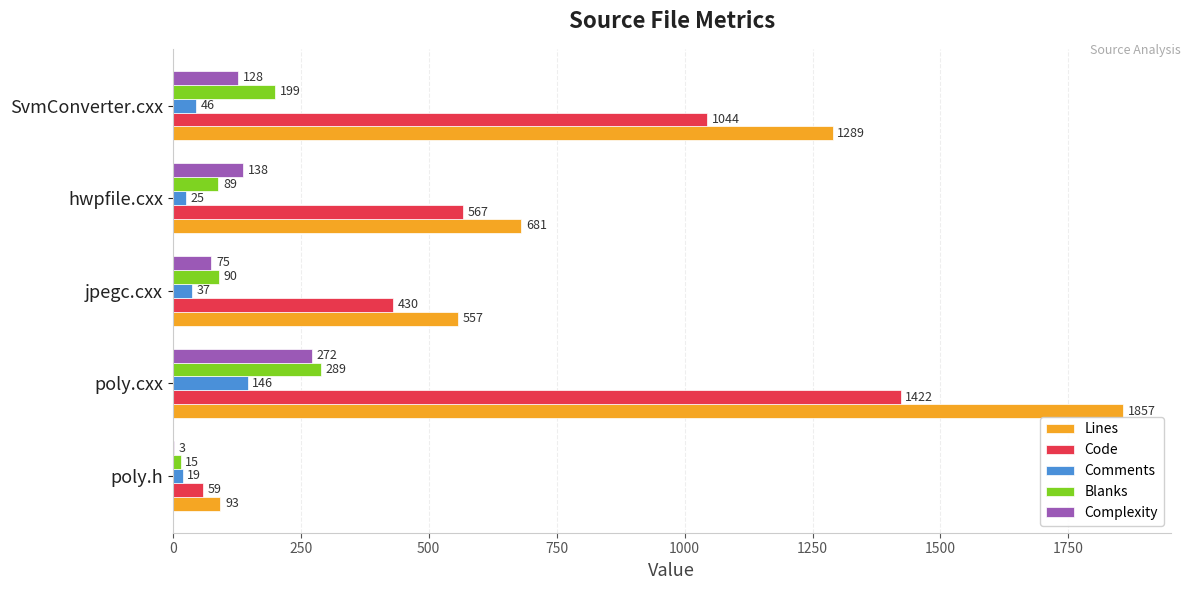

Which series has the largest total across all categories?

Lines